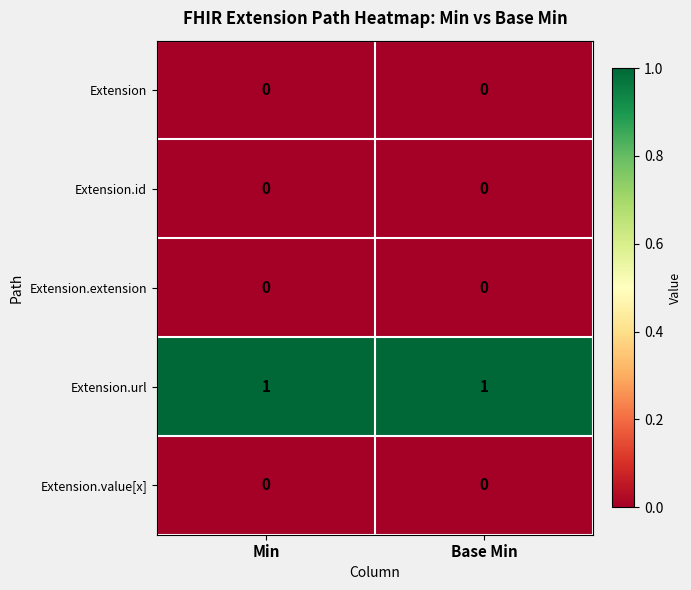

Which series has the largest total across all categories?

Extension.url